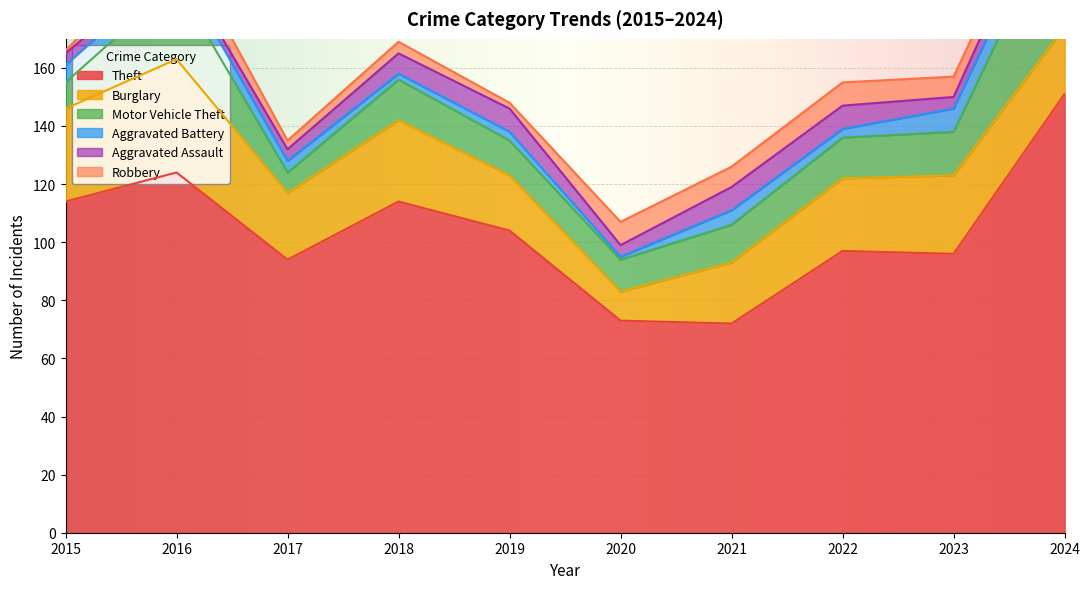

At which label is Aggravated Assault closest to 5?

2015